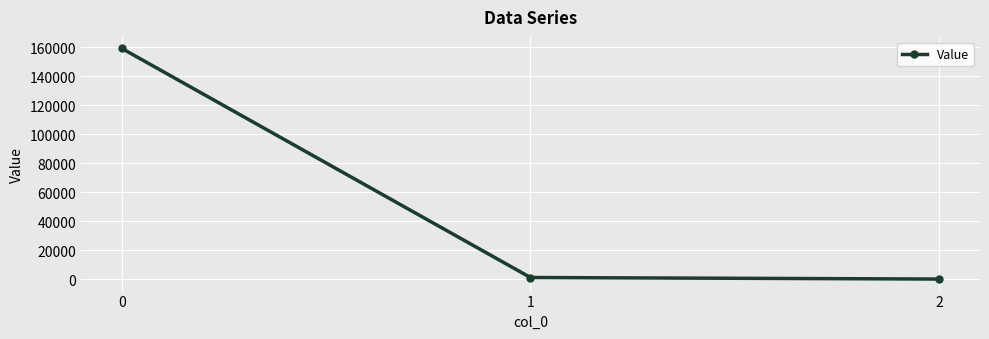

True or false: the data shows 268471.8 at 0.

False